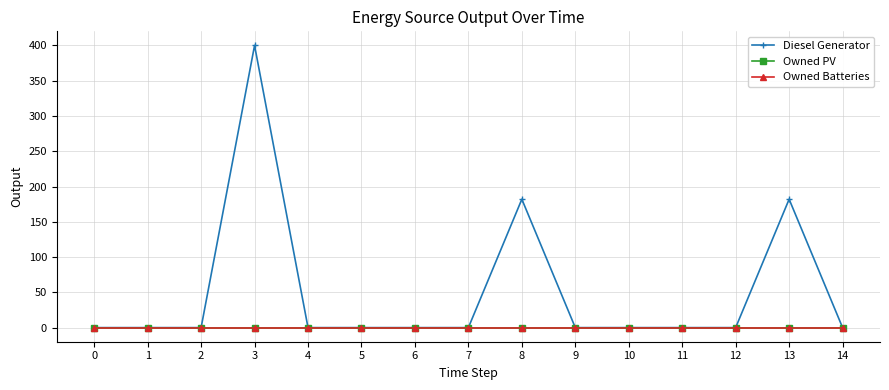

Does the chart have visible grid lines?

Yes